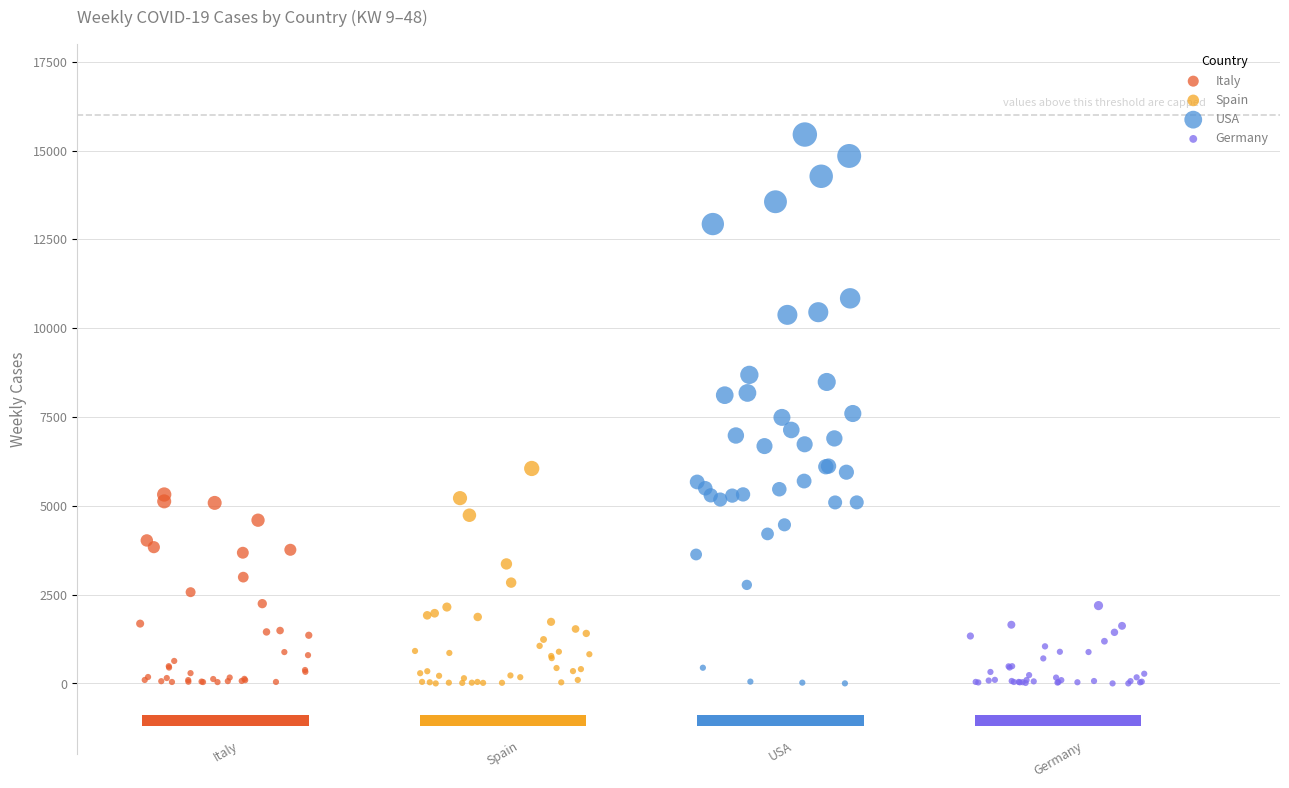

Which series contains the highest Y value?

USA